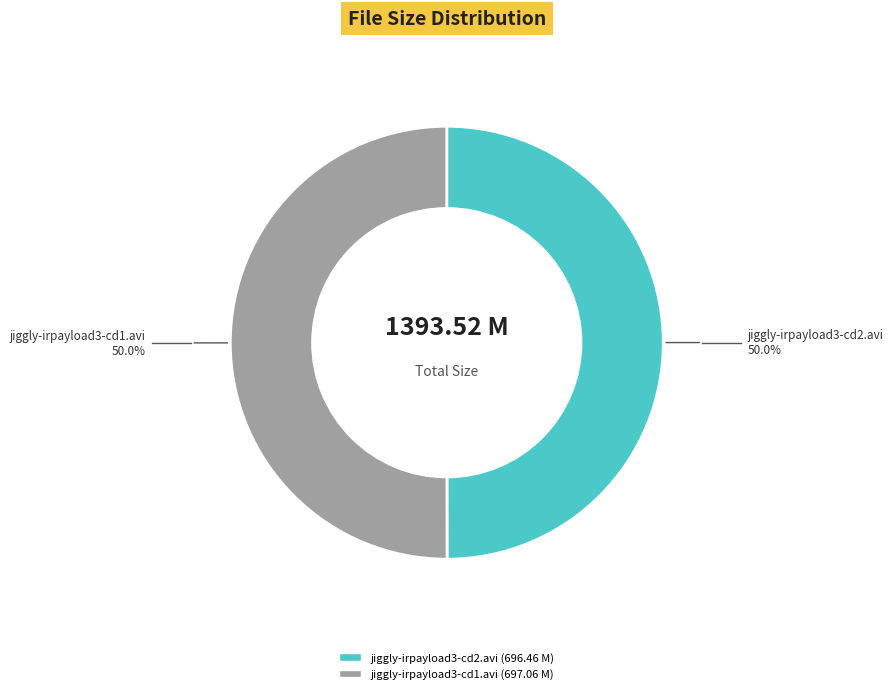

Combined, do jiggly-irpayload3-cd2.avi and jiggly-irpayload3-cd1.avi account for over 50%?

Yes